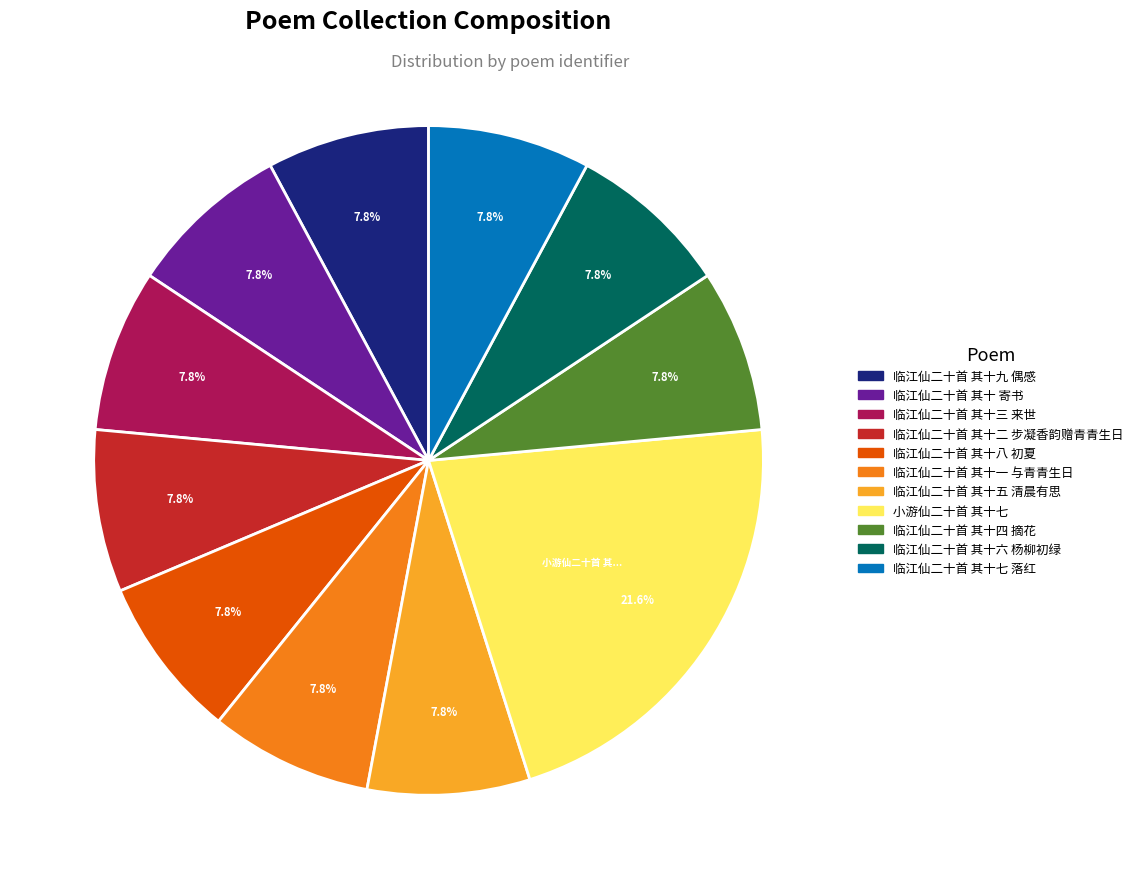

Approximately how many times larger is the value at 临江仙二十首 其十七 落红 compared to 临江仙二十首 其十一 与青青生日?

1.0